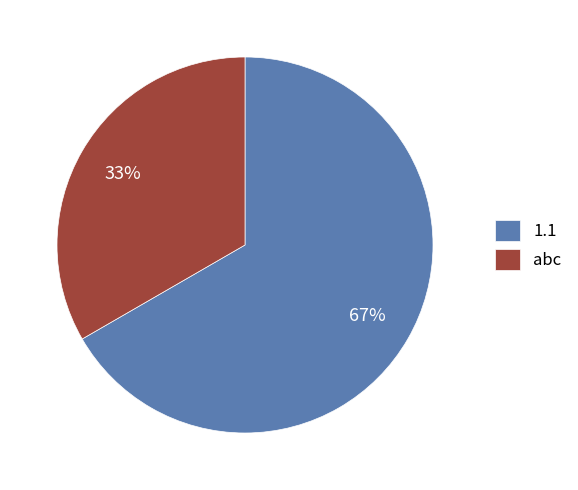

What percentage is the 1.1 slice, to the nearest percent?

67%